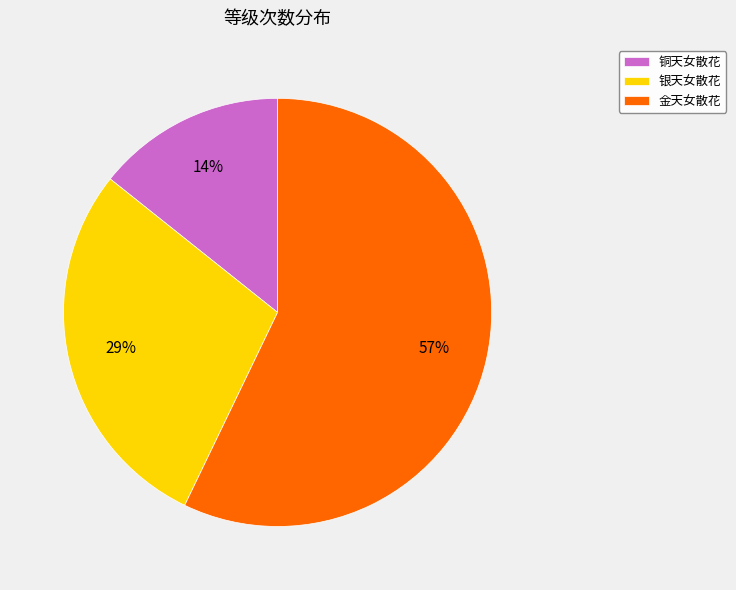

Which slice is the largest?

金天女散花